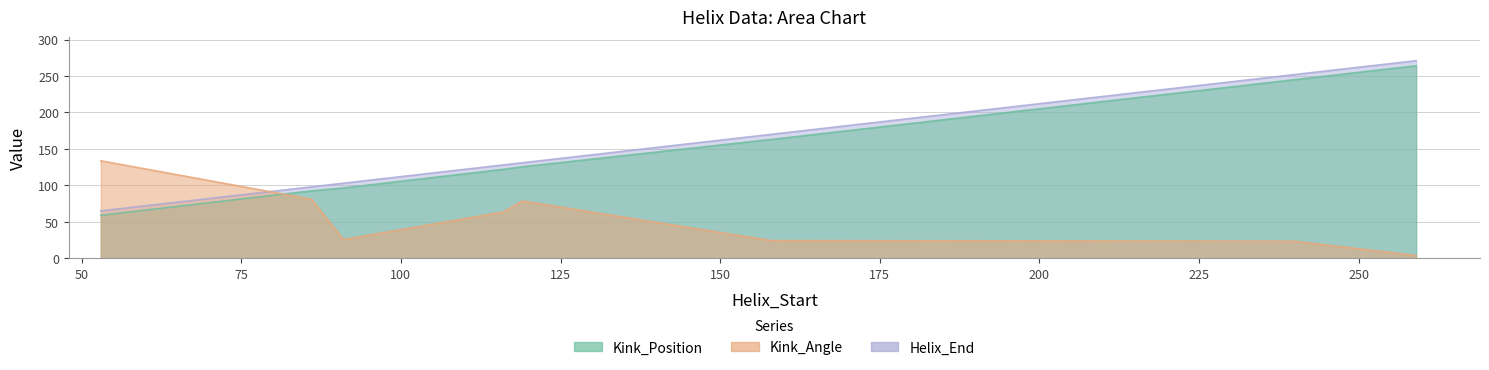

Which series changed the most between 11 and 18?

Helix_End